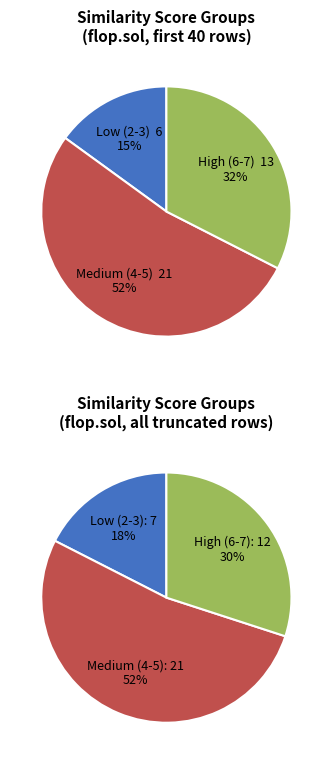

Combined, what portion of the pie is 3 and 6?

32.1%